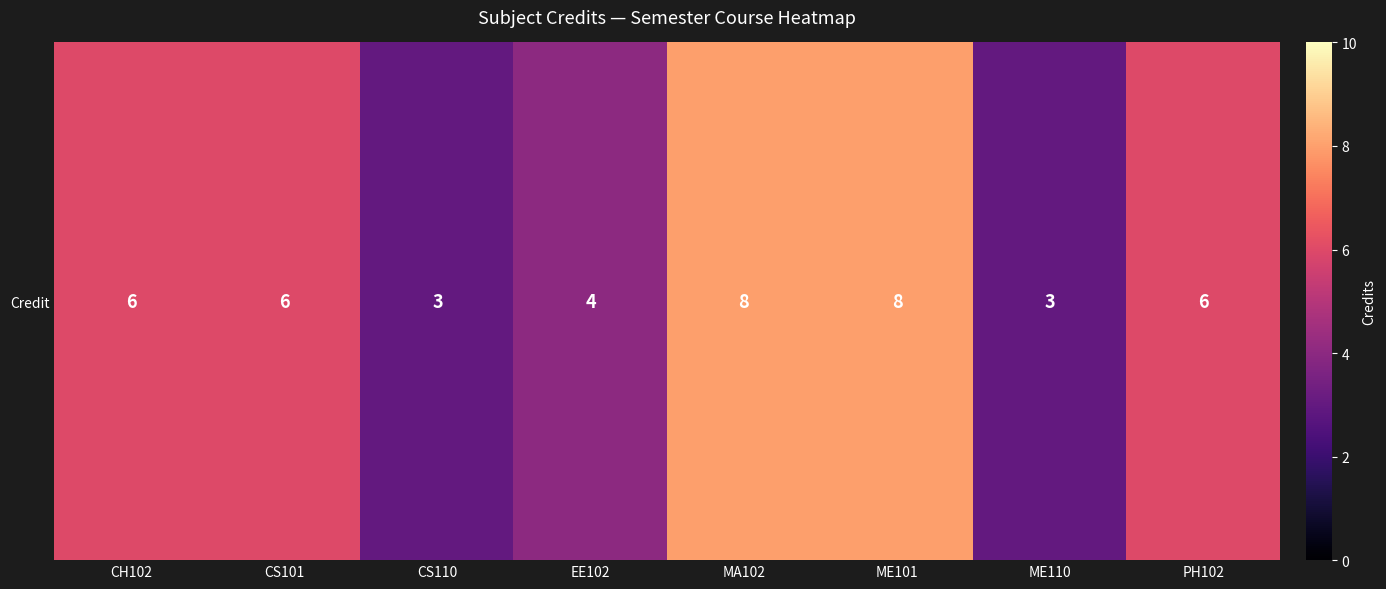

Count the values in the range 4 to 8.

6